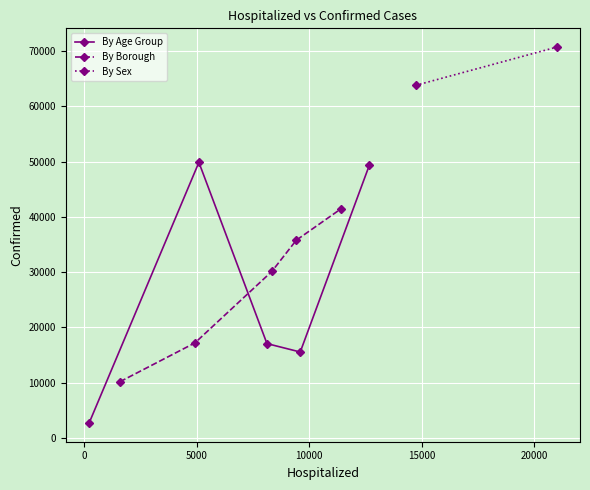

What is the difference between the Age 65-74 values at confirmed and hospitalized?

8945